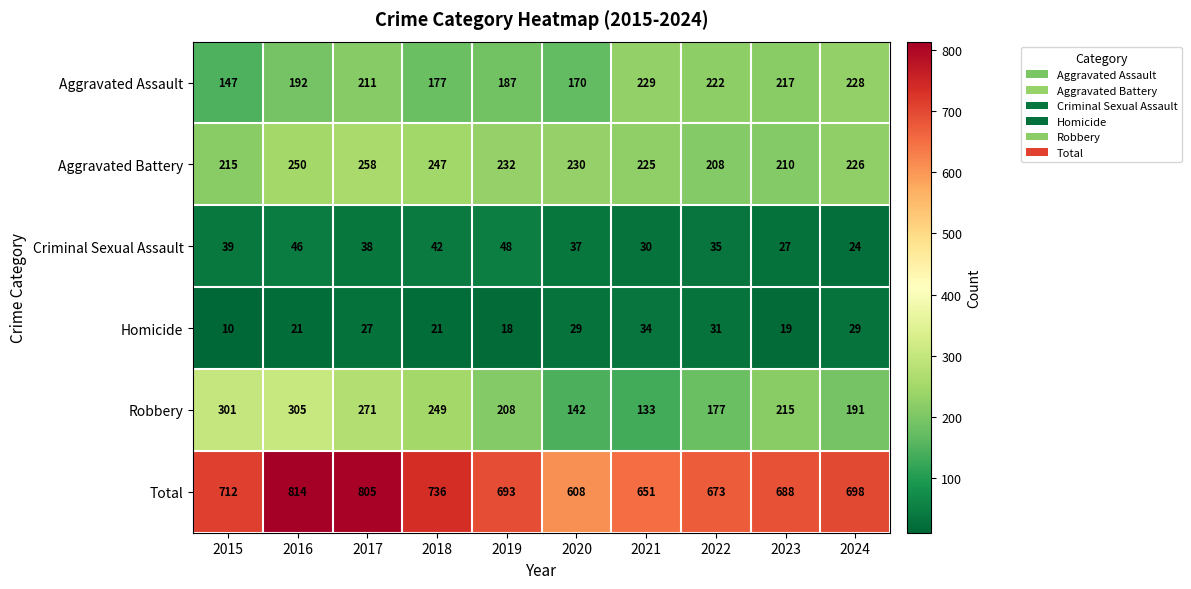

Where does the Robbery series first go above 215?

2015